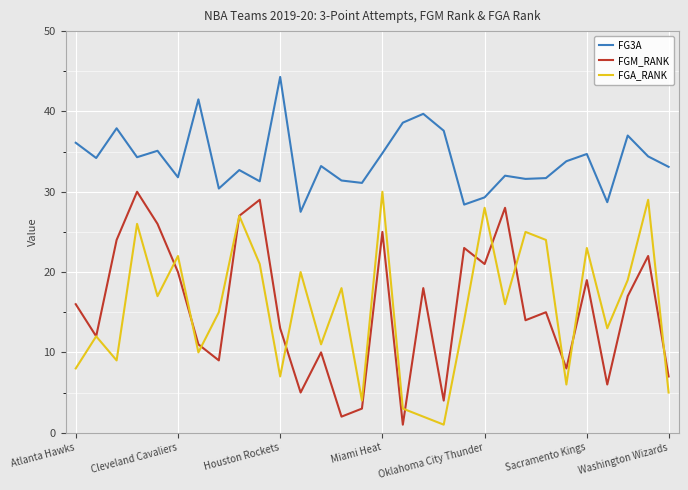

Which series has the largest total across all categories?

FG3A